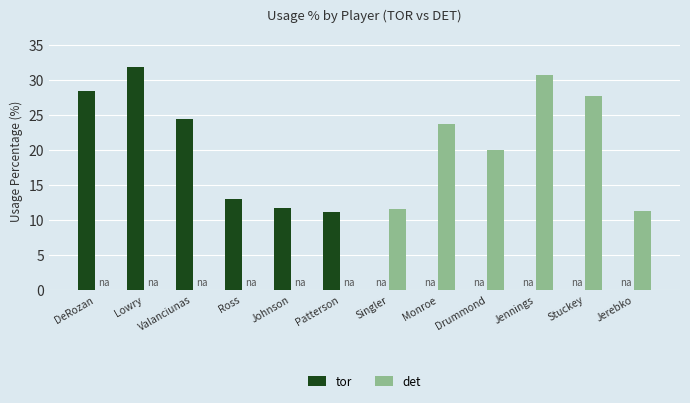

Reading left to right, extract all data points from this chart.

tor: DeRozan=28.4	Lowry=31.9	Valanciunas=24.4	Ross=13.0	Johnson=11.7	Patterson=11.1	Singler=0.0	Monroe=0.0	Drummond=0.0	Jennings=0.0	Stuckey=0.0	Jerebko=0.0
det: DeRozan=0.0	Lowry=0.0	Valanciunas=0.0	Ross=0.0	Johnson=0.0	Patterson=0.0	Singler=11.6	Monroe=23.7	Drummond=20.0	Jennings=30.7	Stuckey=27.8	Jerebko=11.3